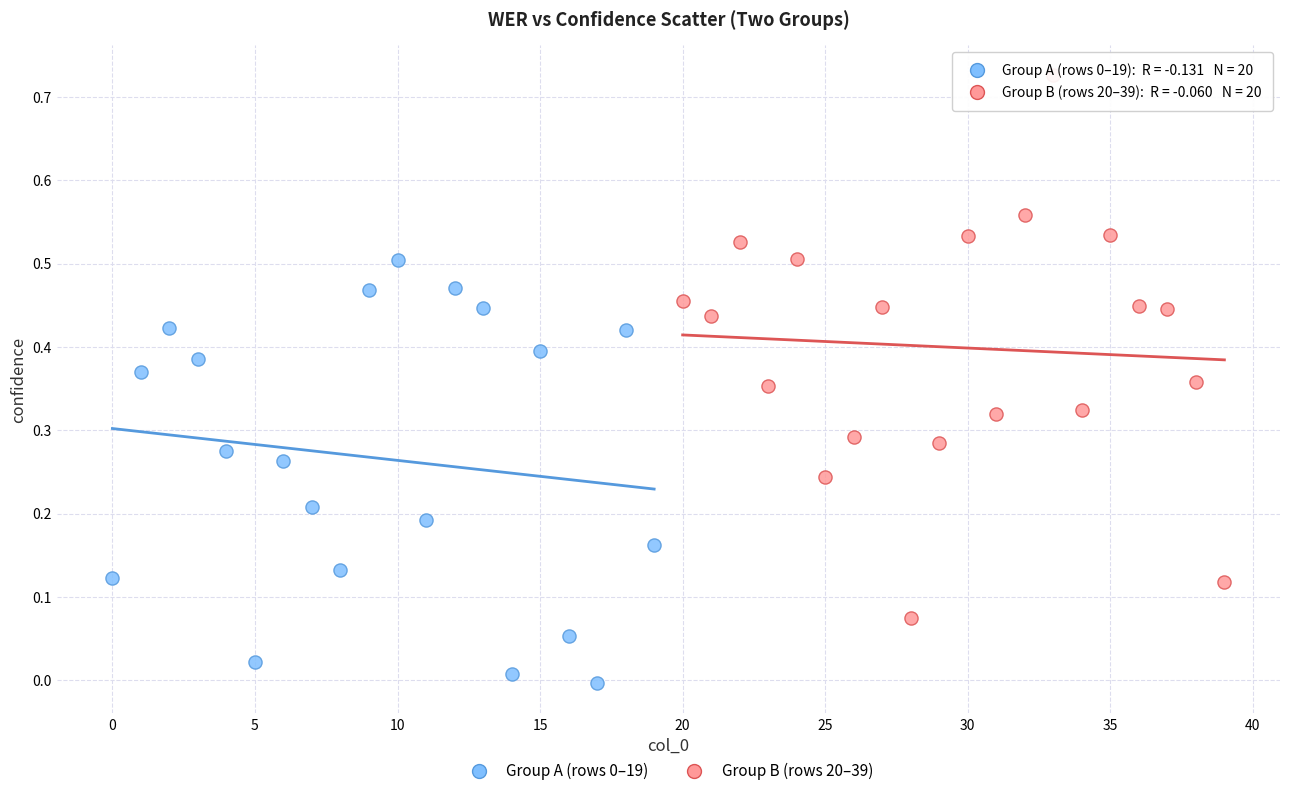

Which series reaches the maximum Y coordinate?

Group B (rows 20–39)